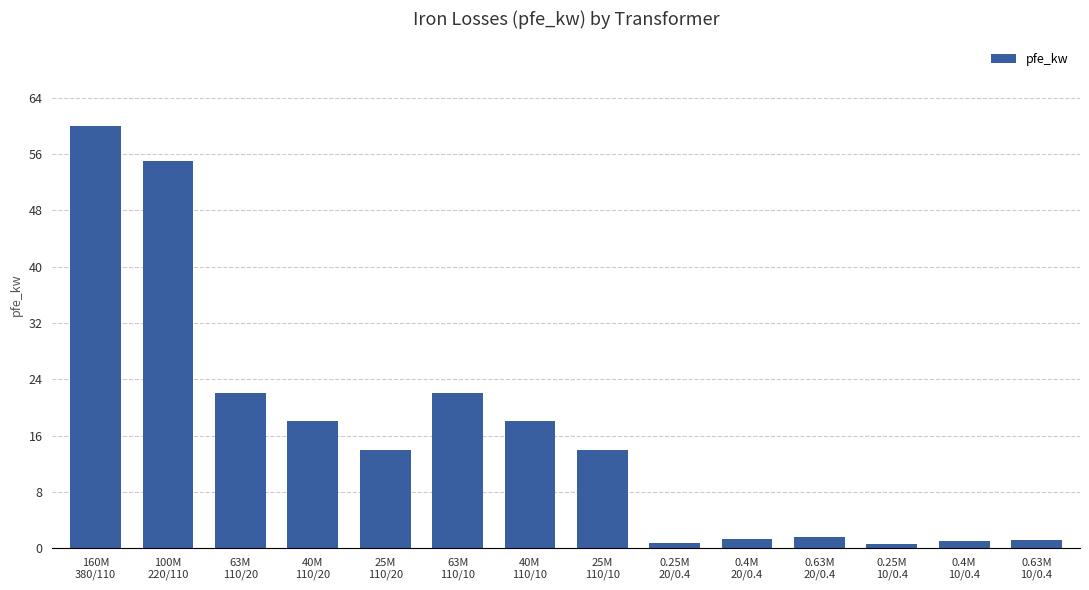

What is the greatest value displayed?

60.0